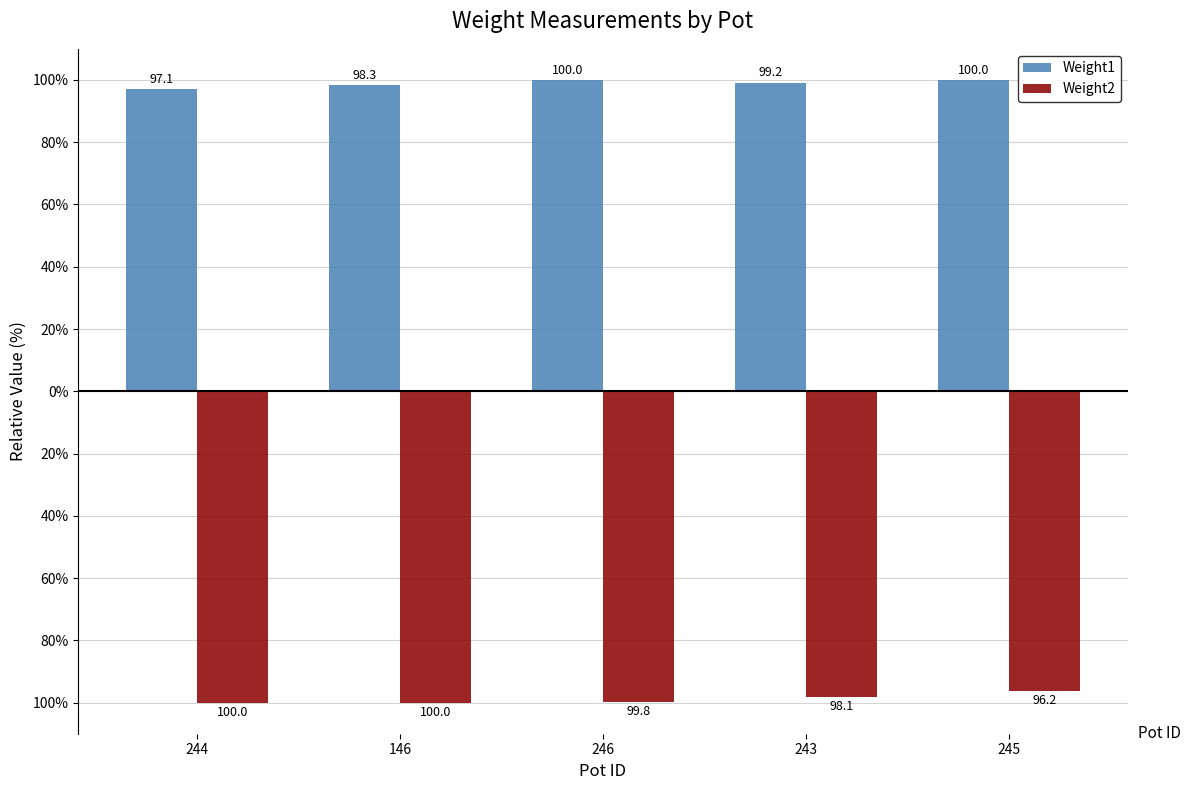

Are the bars grouped side by side (vs. stacked)?

Yes